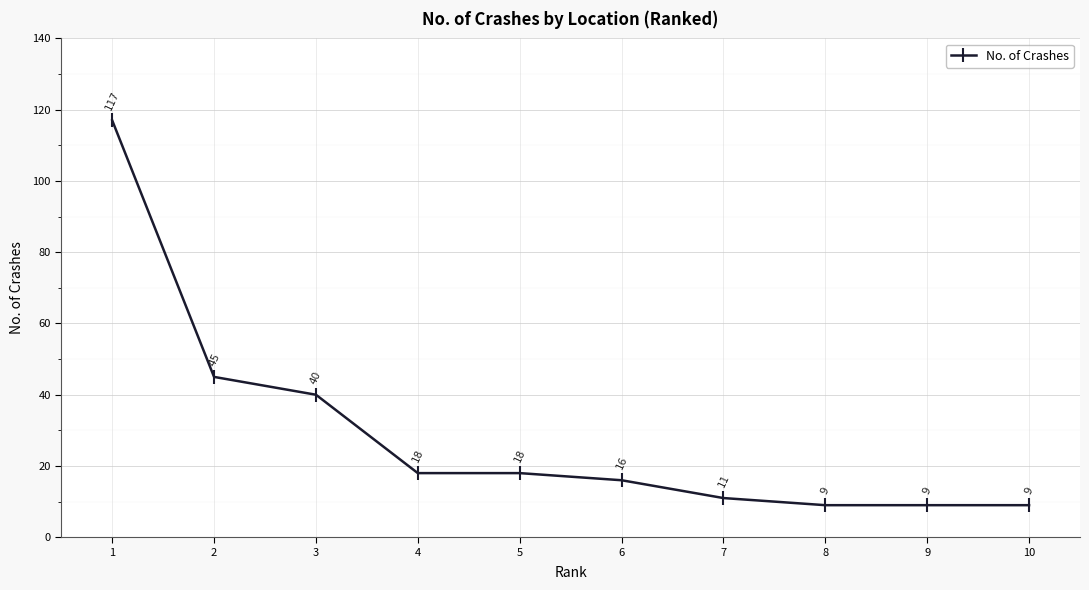

Which category has the highest value across all series?

1